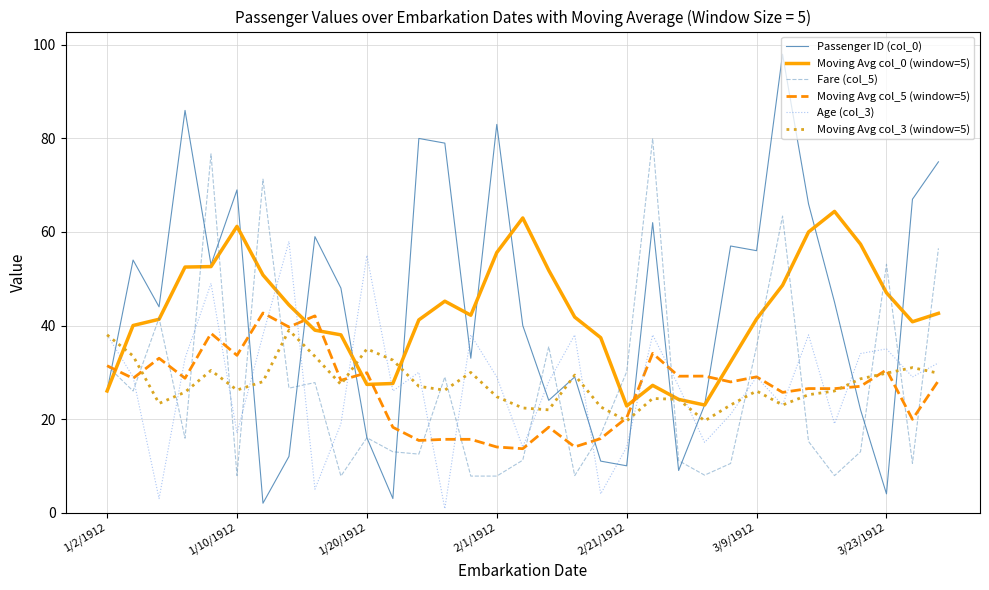

What is the difference between the second highest and second lowest values in the Age (col_3) series?

52.0